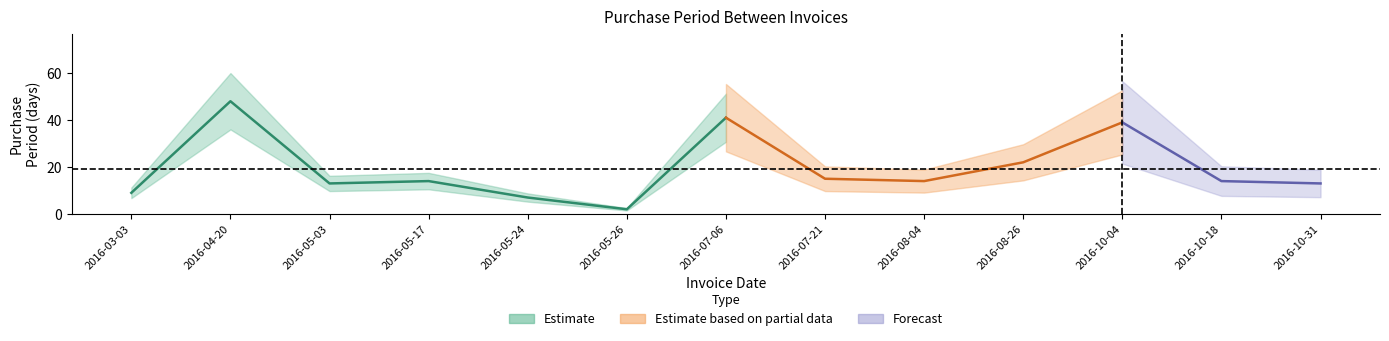

What is the label of the 9th point from the right?

2016-05-24